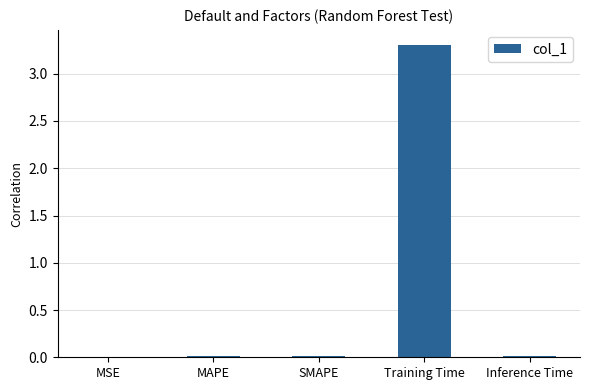

Count the number of categories in the chart.

5